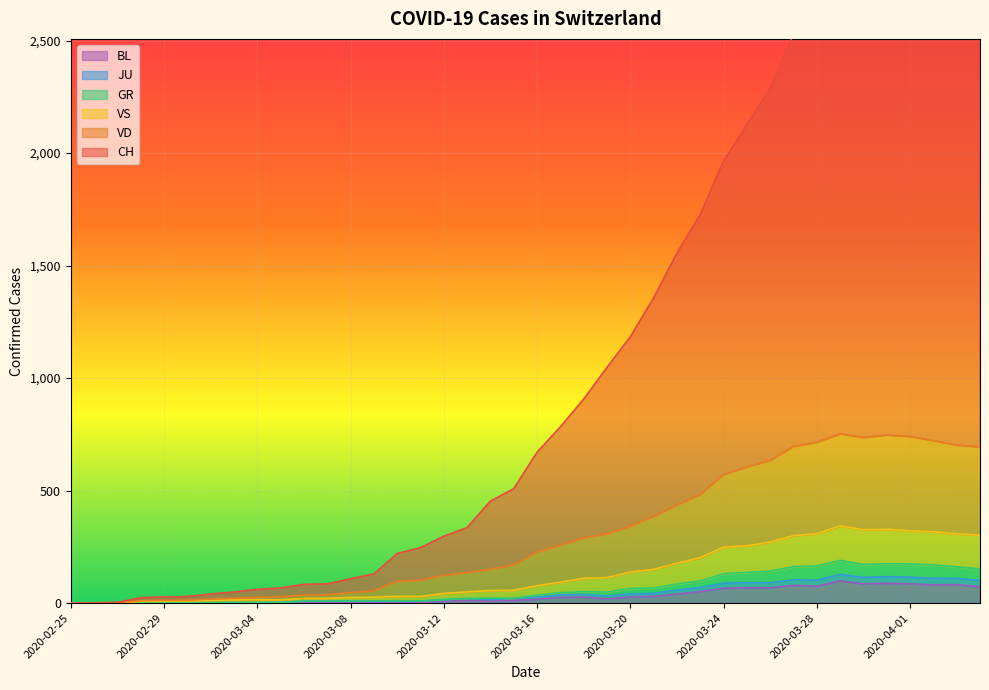

How many distinct data groups are displayed?

6